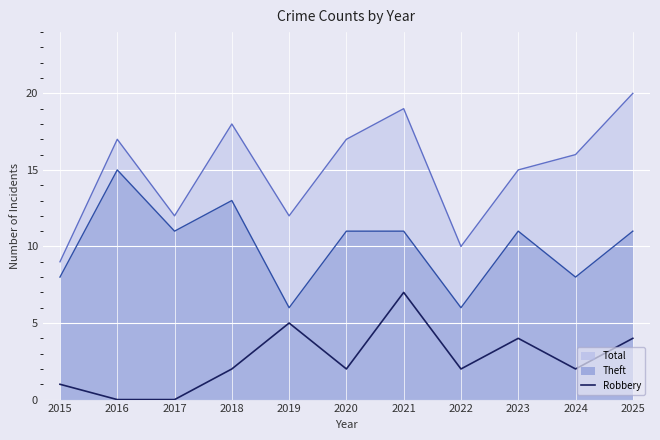

What is the difference between the second highest and minimum values?

5